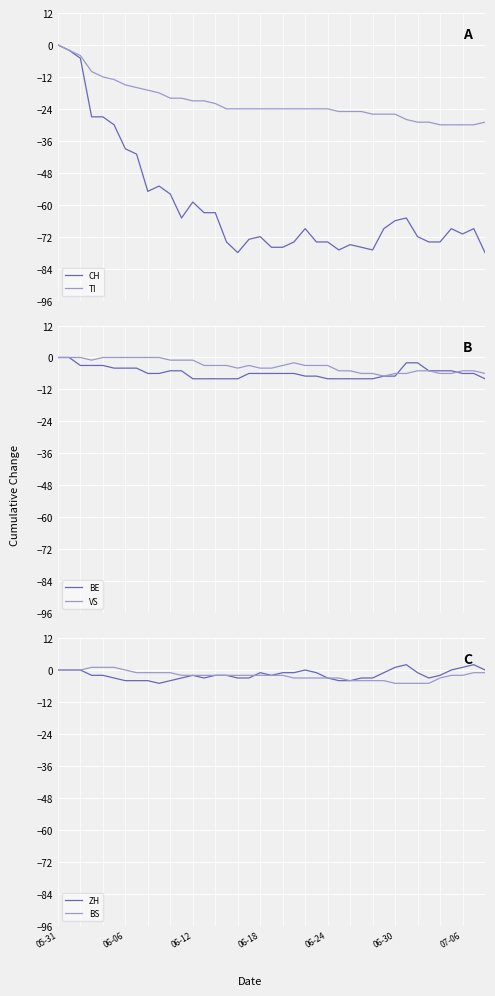

Where does the BS series first go above -2?

05-31